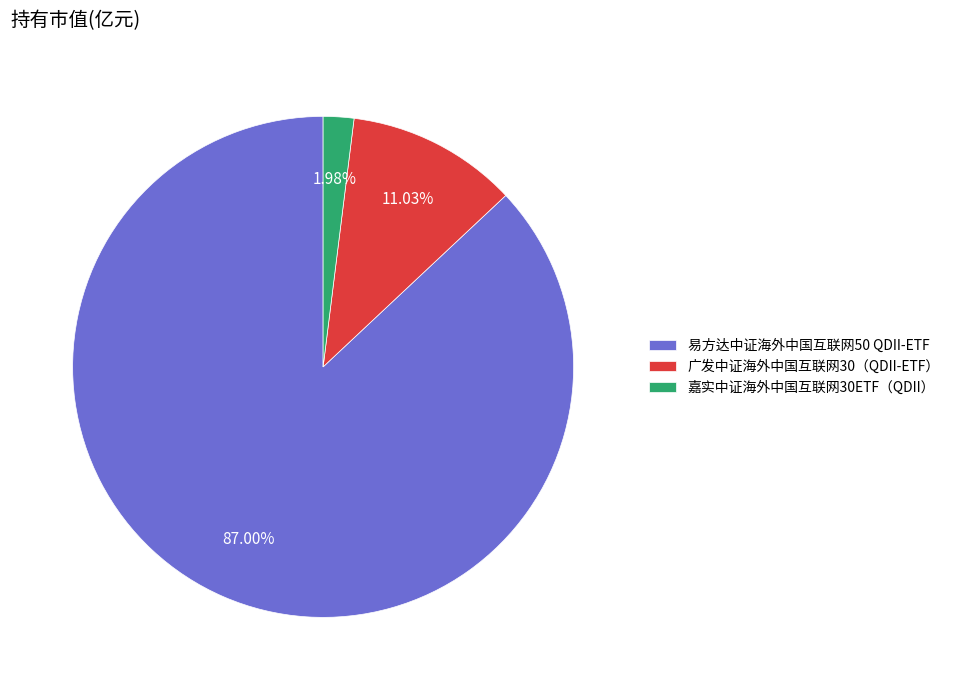

Rank the categories by value from lowest to highest.

嘉实中证海外中国互联网30ETF（QDII）, 广发中证海外中国互联网30（QDII-ETF）, 易方达中证海外中国互联网50 QDII-ETF